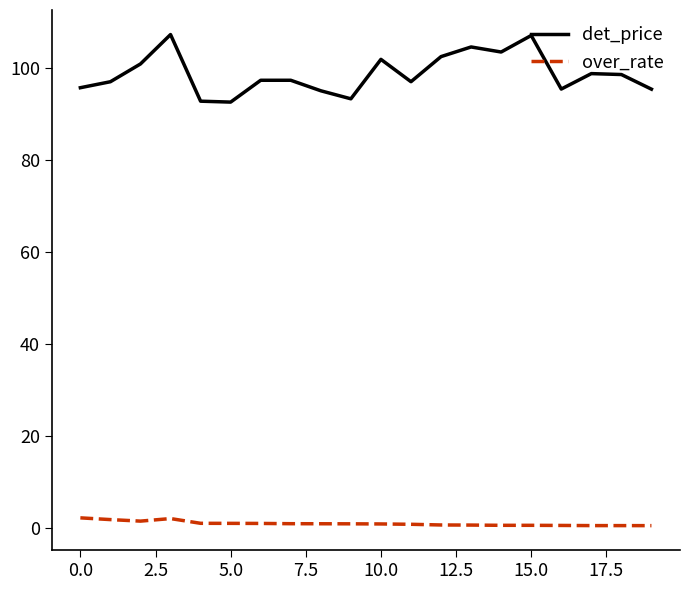

True or false: det_price and over_rate cross at least once.

False